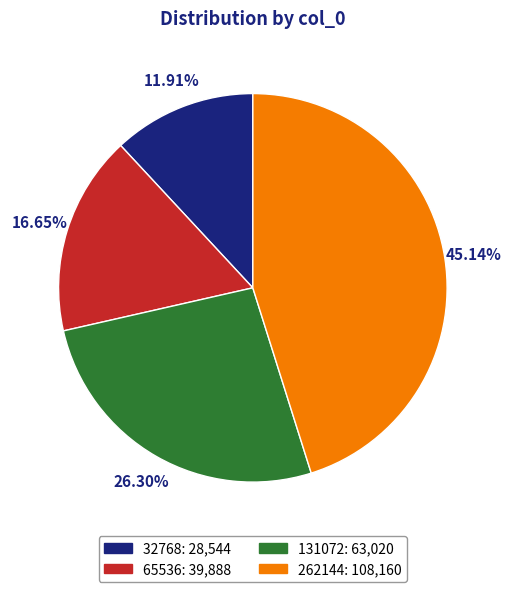

How many slices are in this pie chart?

4